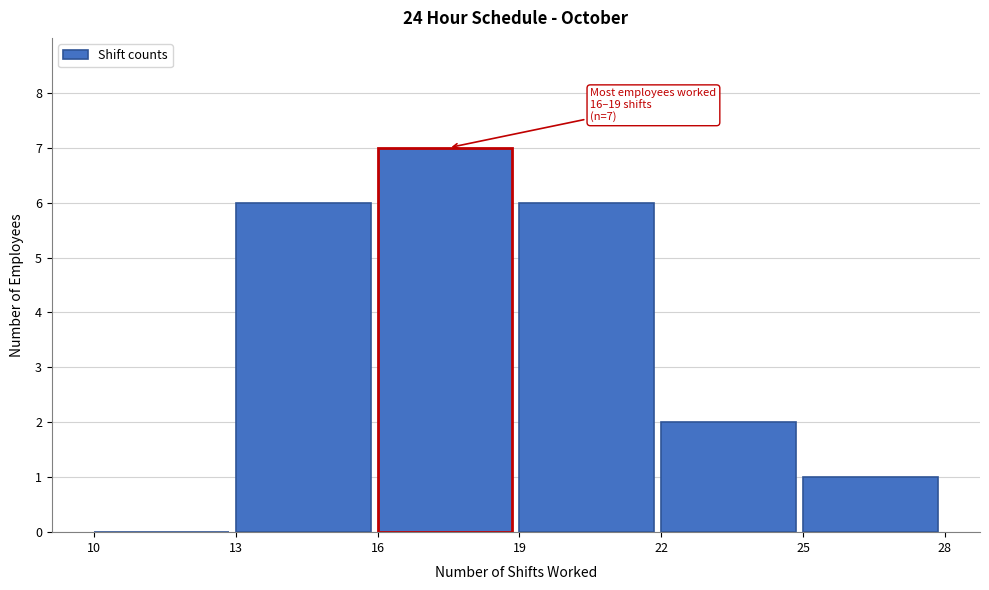

Which range on the x-axis has the tallest bar?

16 to 19